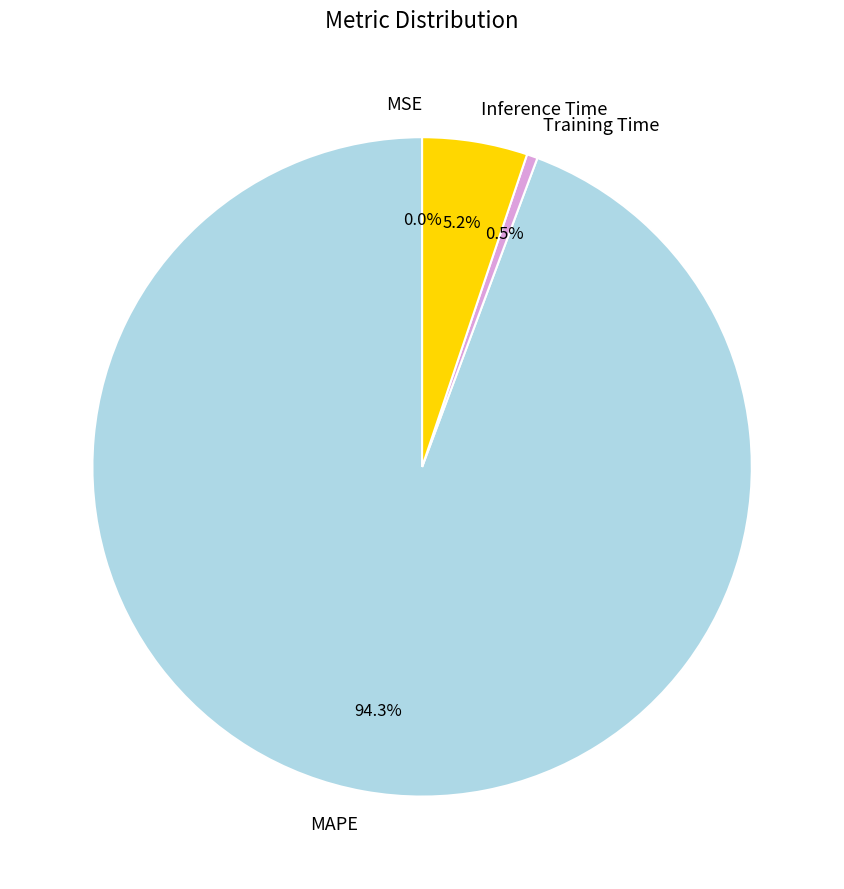

Which slice is the largest?

MAPE